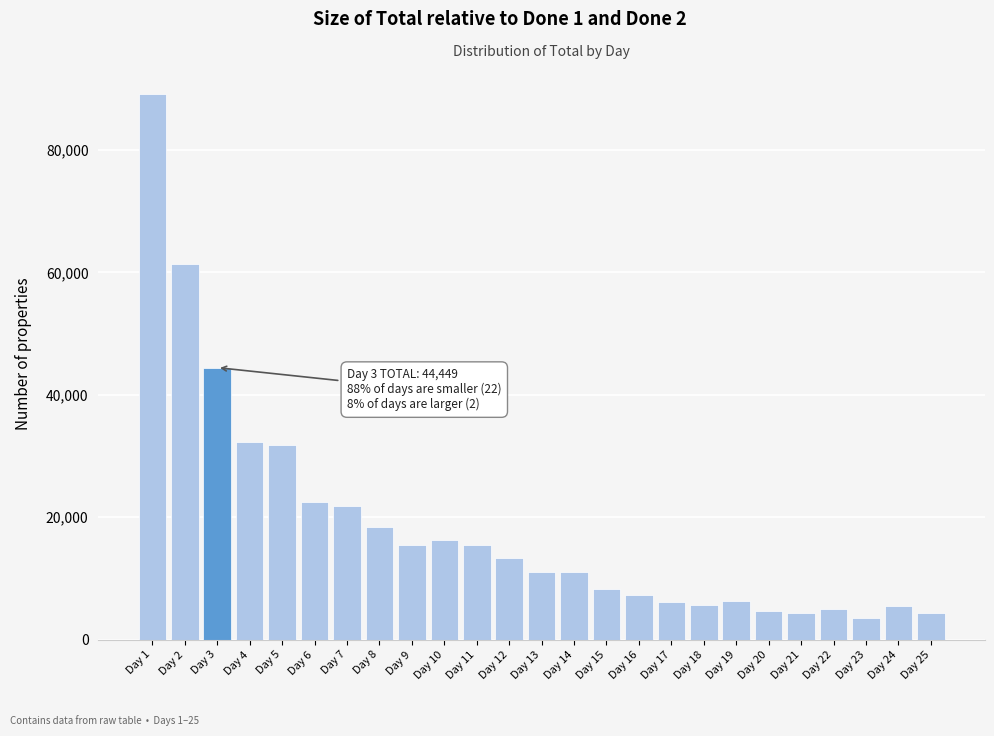

What is the greatest value displayed?

89080